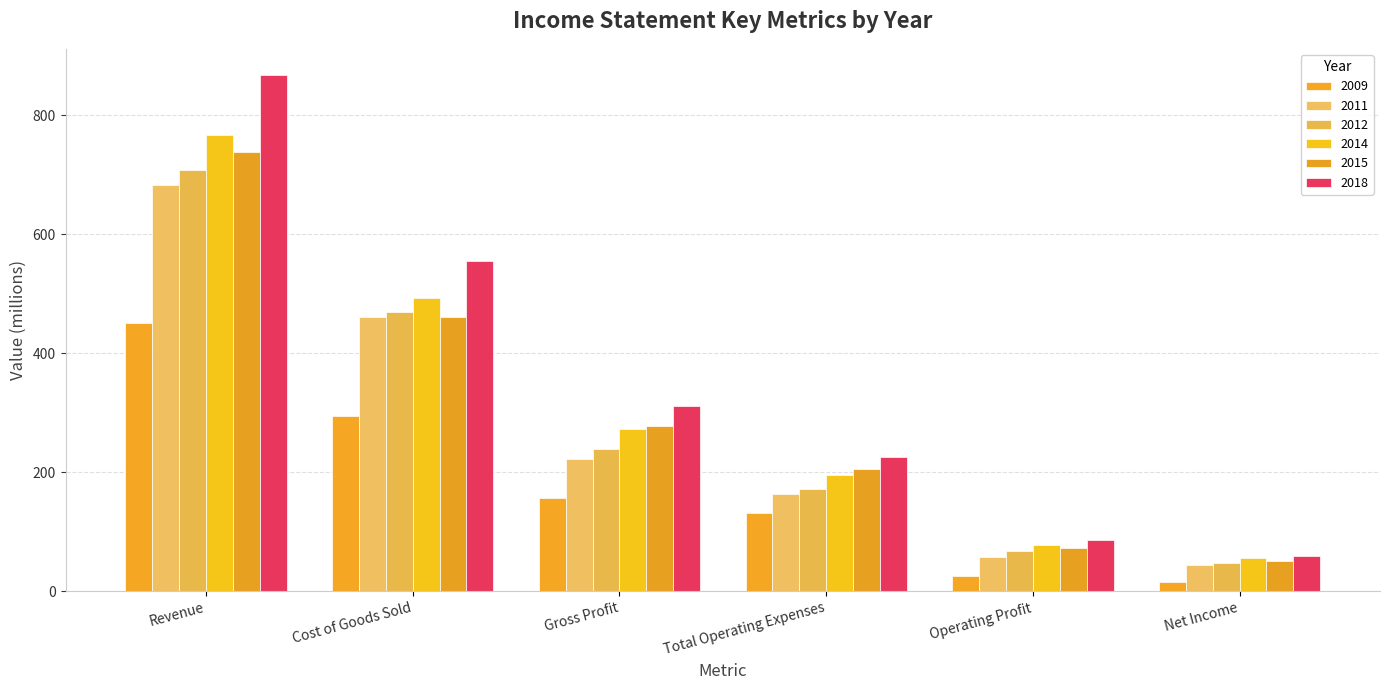

Between Revenue and Cost of Goods Sold, which is larger?

Revenue